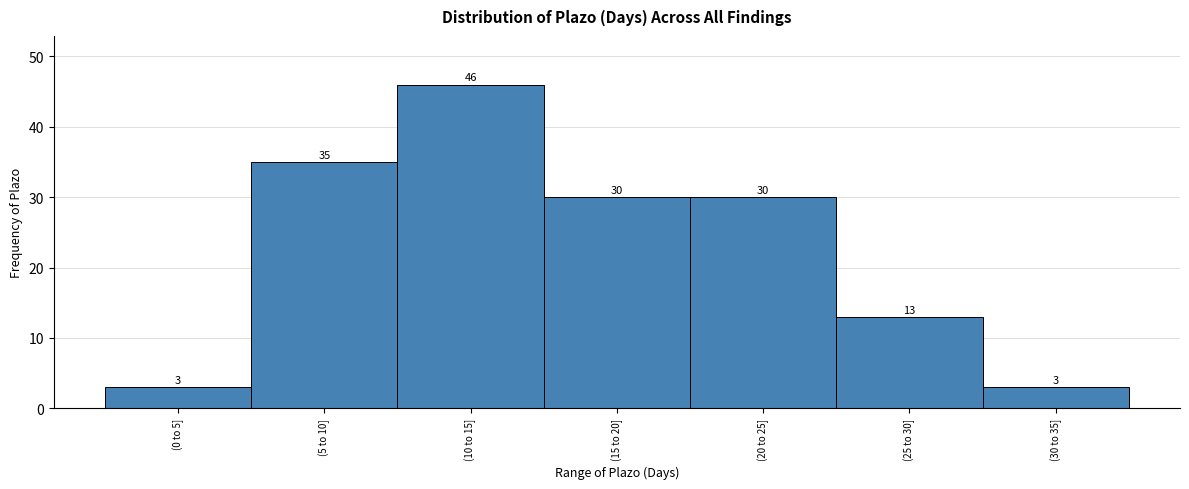

Reading left to right, transcribe all the data shown in this chart.

(0 to 5]=3	(5 to 10]=35	(10 to 15]=46	(15 to 20]=30	(20 to 25]=30	(25 to 30]=13	(30 to 35]=3